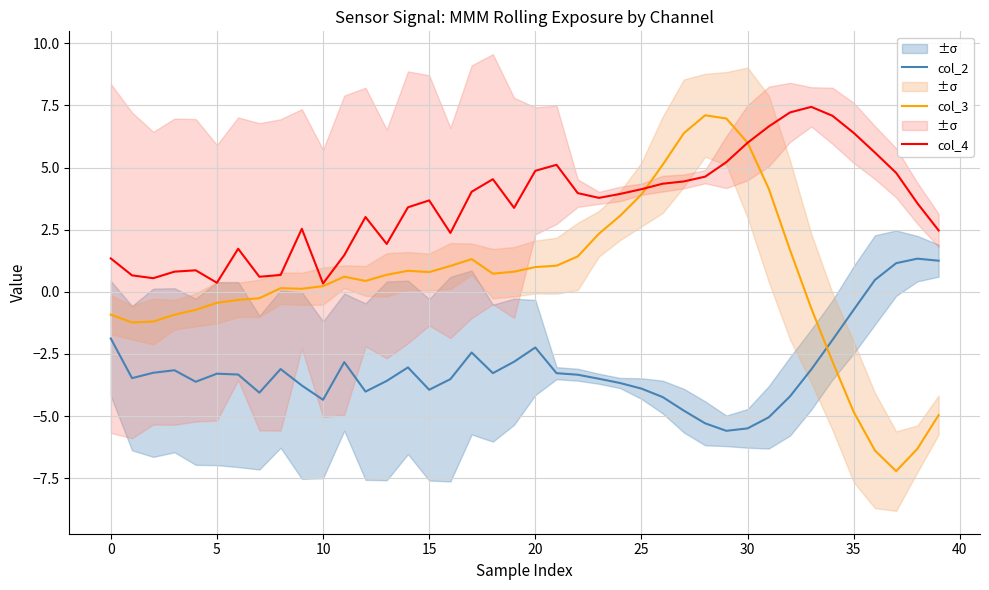

What value does the col_4 series have at 10?

0.3